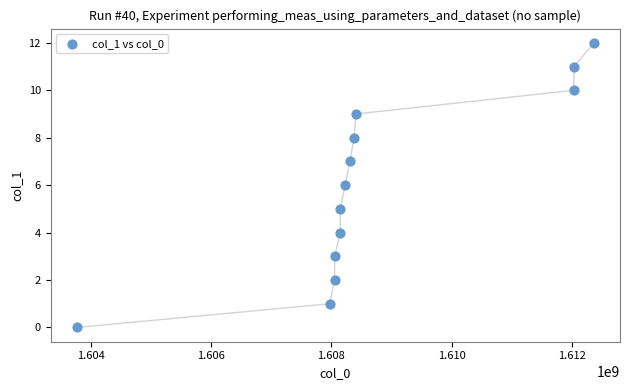

What is the range of Y values (max minus min)?

12